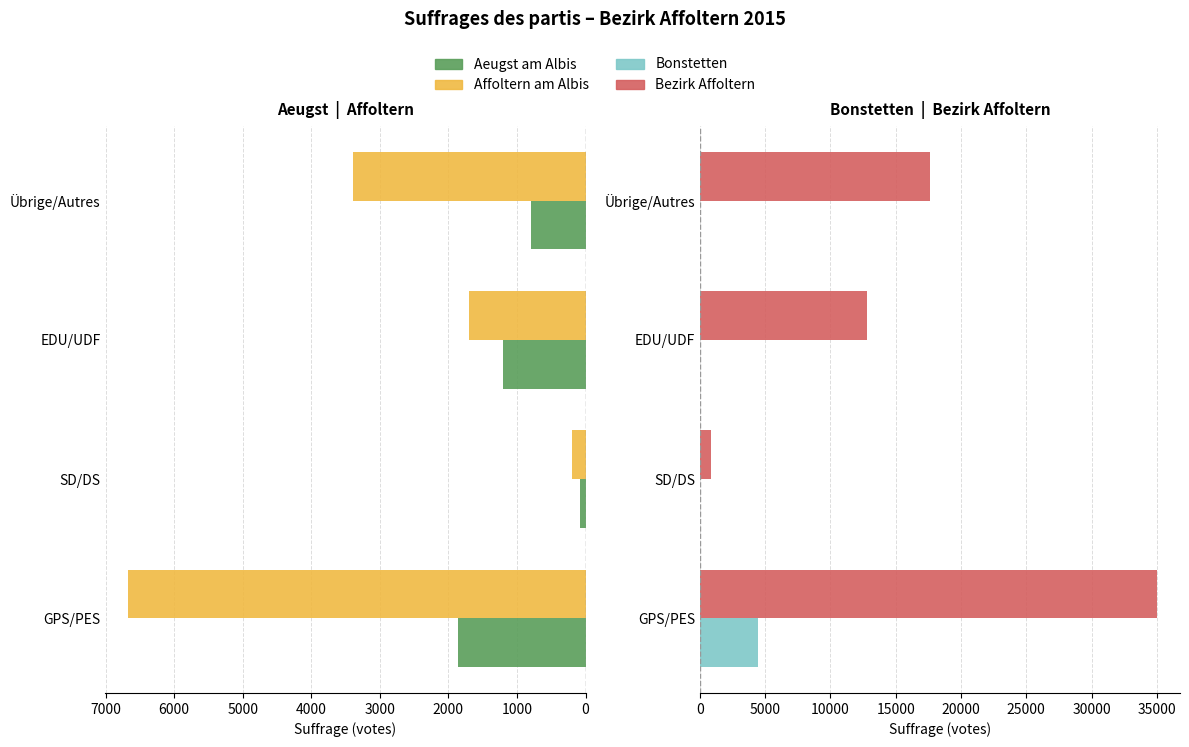

At how many categories does at least one series exceed 31230?

1